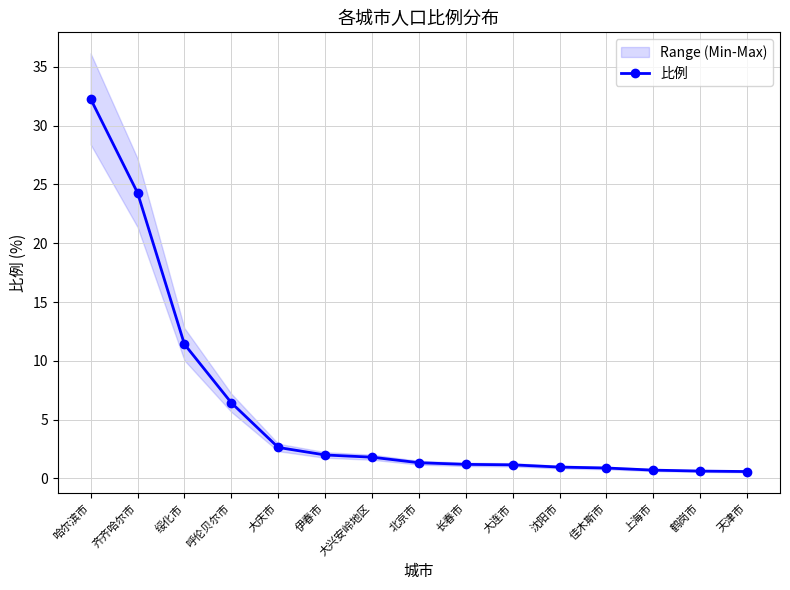

How many series are shown in this chart?

1